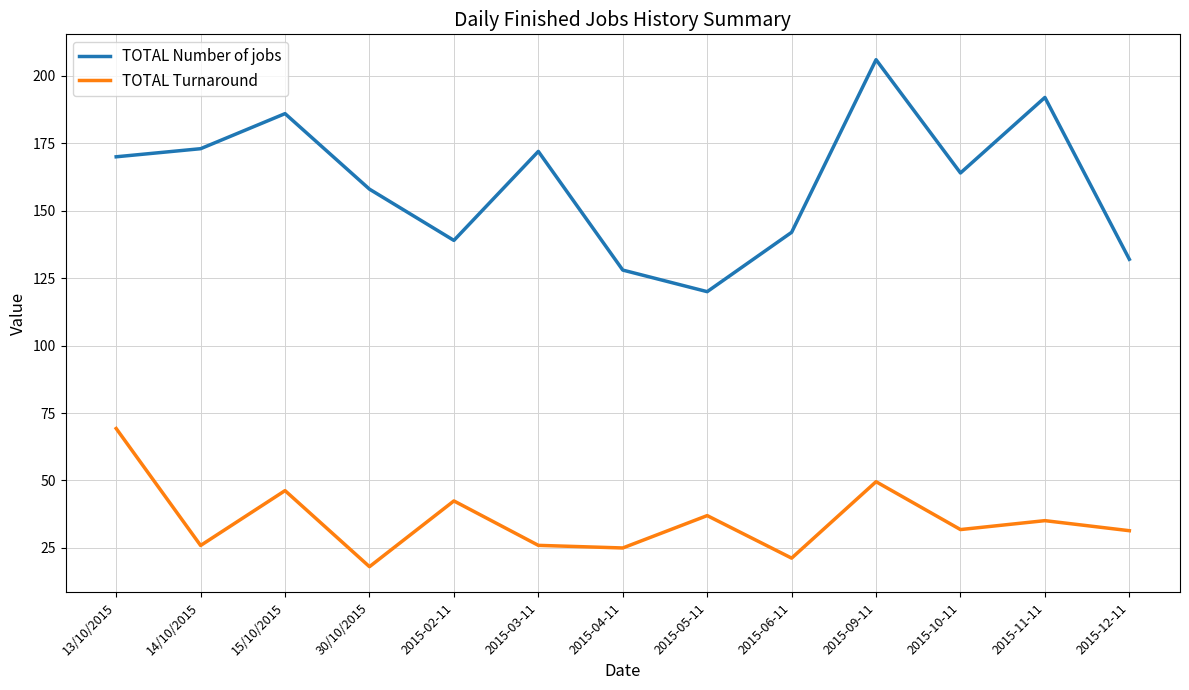

Where is the first local maximum for TOTAL Turnaround?

15/10/2015